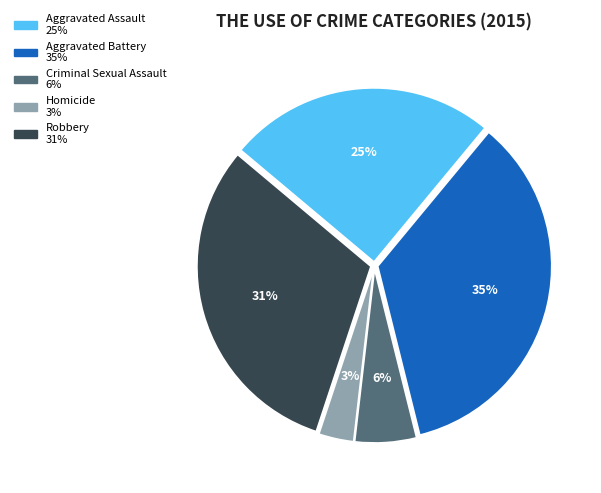

How many segments does this pie chart have?

5